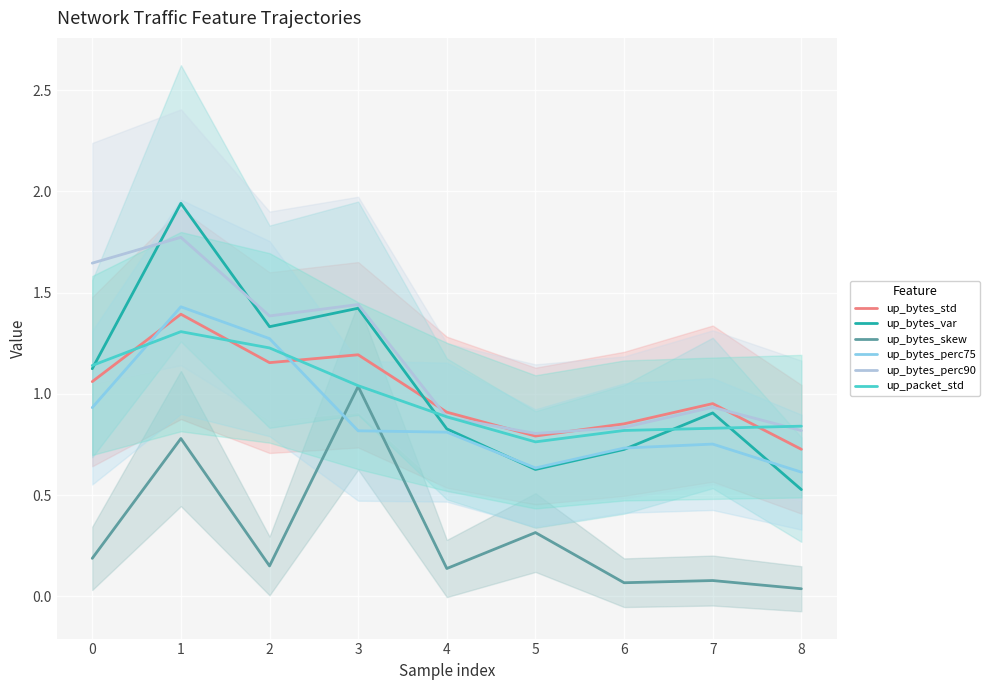

True or false: up_bytes_perc90 has a value of 0.8 at 6.

True